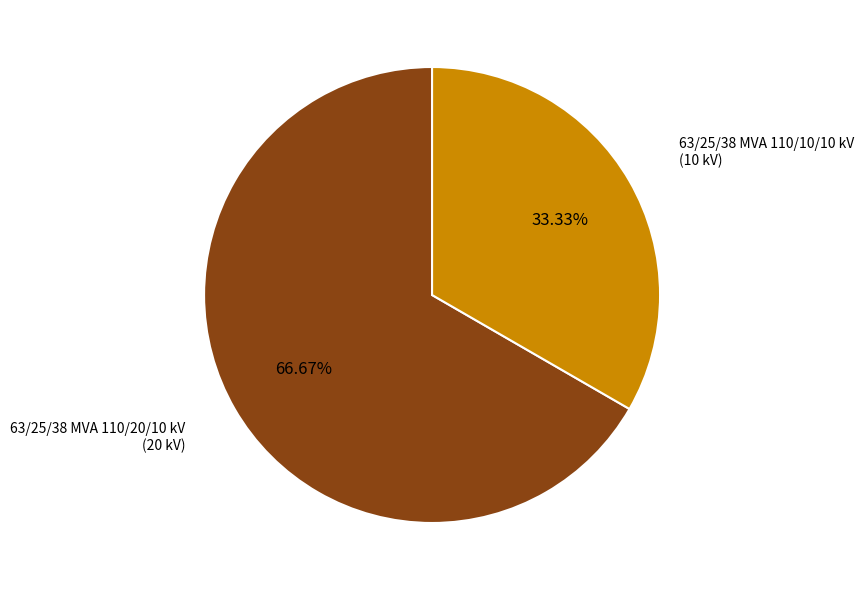

Between 63/25/38 MVA 110/20/10 kV and 63/25/38 MVA 110/10/10 kV, which is larger?

63/25/38 MVA 110/20/10 kV